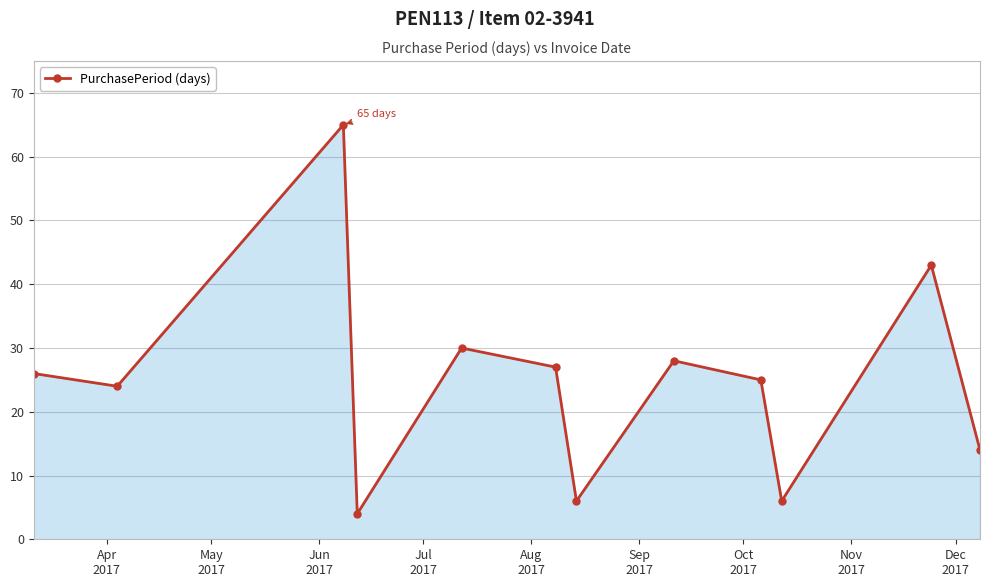

What is the greatest value displayed?

65